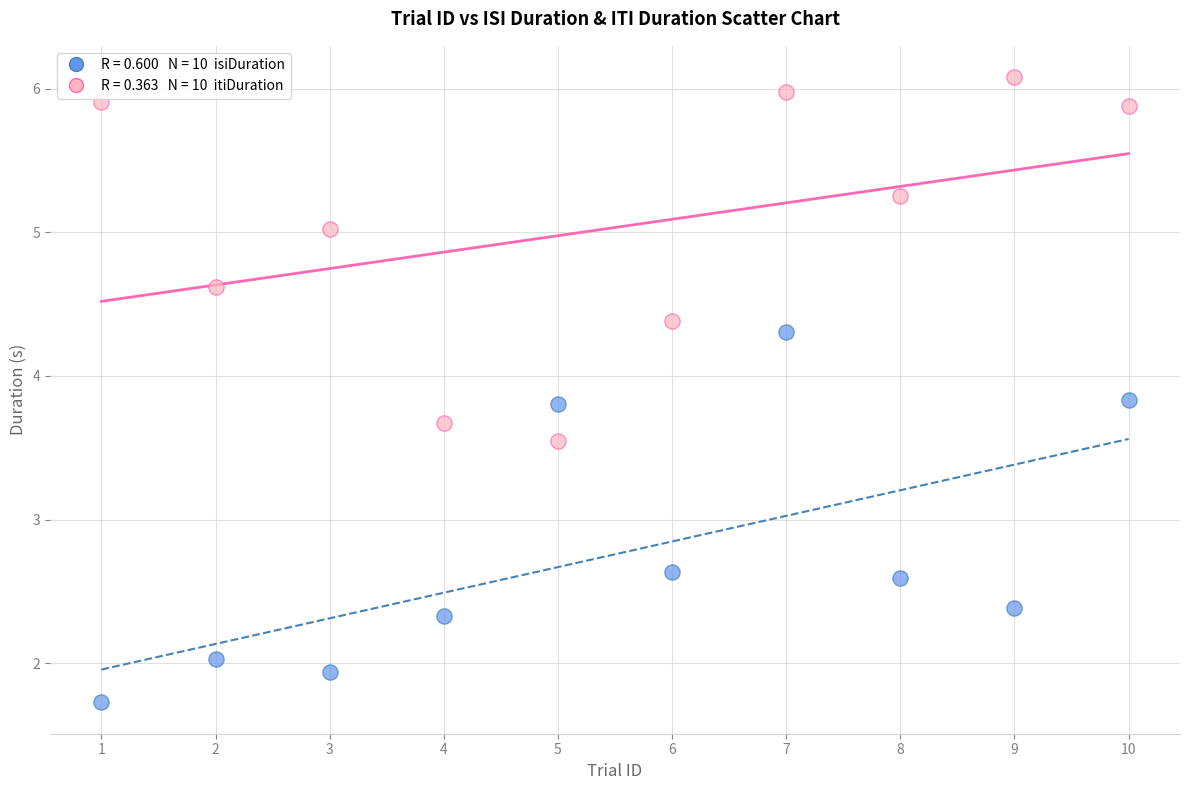

Across all data points, what is the range of X values (max minus min)?

9.0